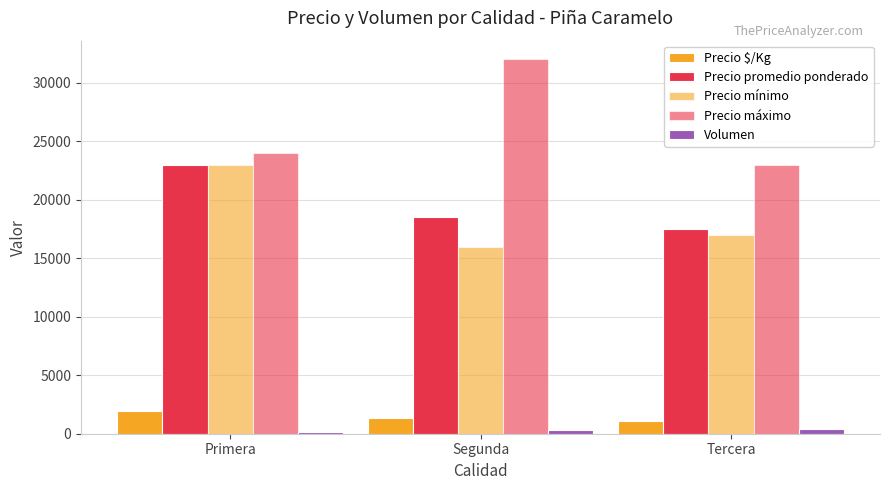

Rank the series by their maximum value, from lowest to highest.

Volumen, Precio $/Kg, Precio promedio ponderado, Precio mínimo, Precio máximo